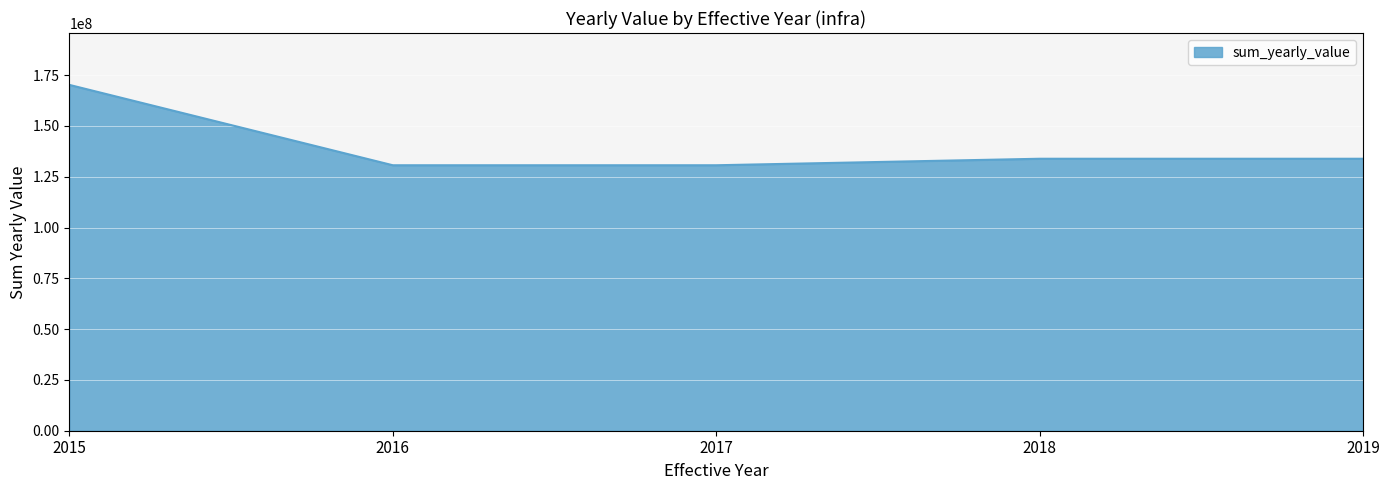

The chart shows a value of 133858437.6 at 2019. True or false?

True